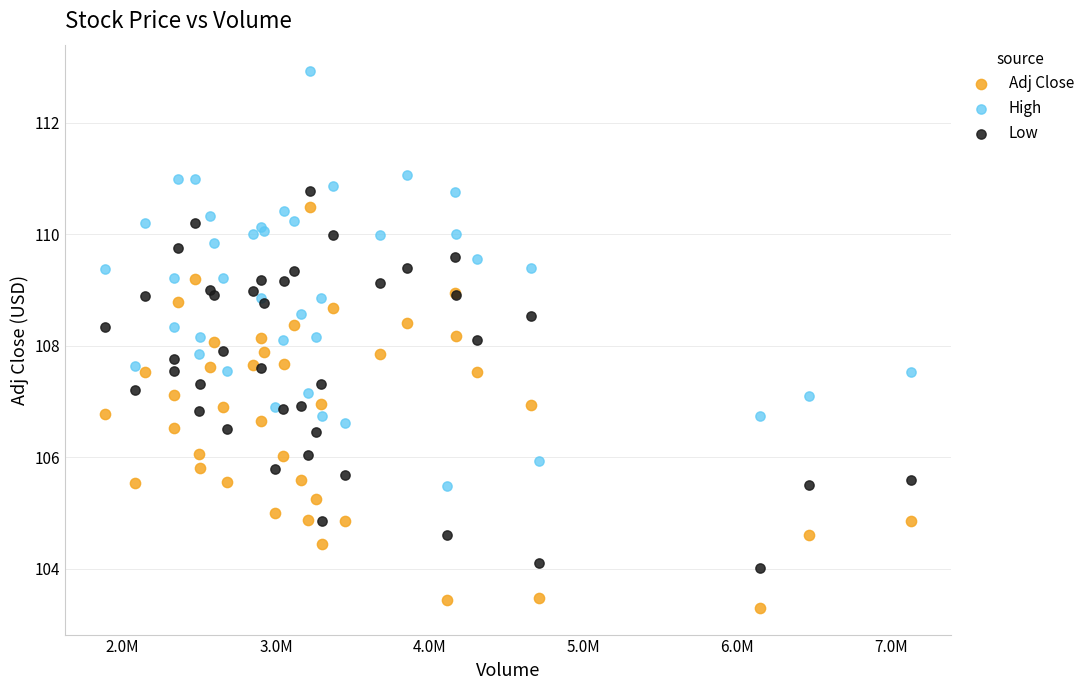

Which series contains the lowest Y value?

Adj Close